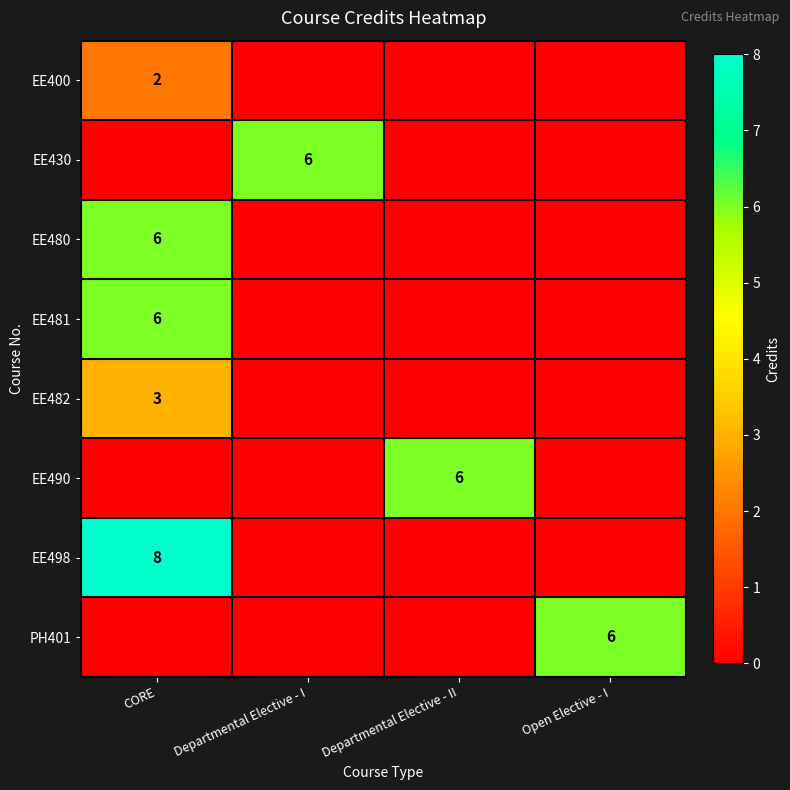

Is it true that EE498 equals 8 at CORE?

True